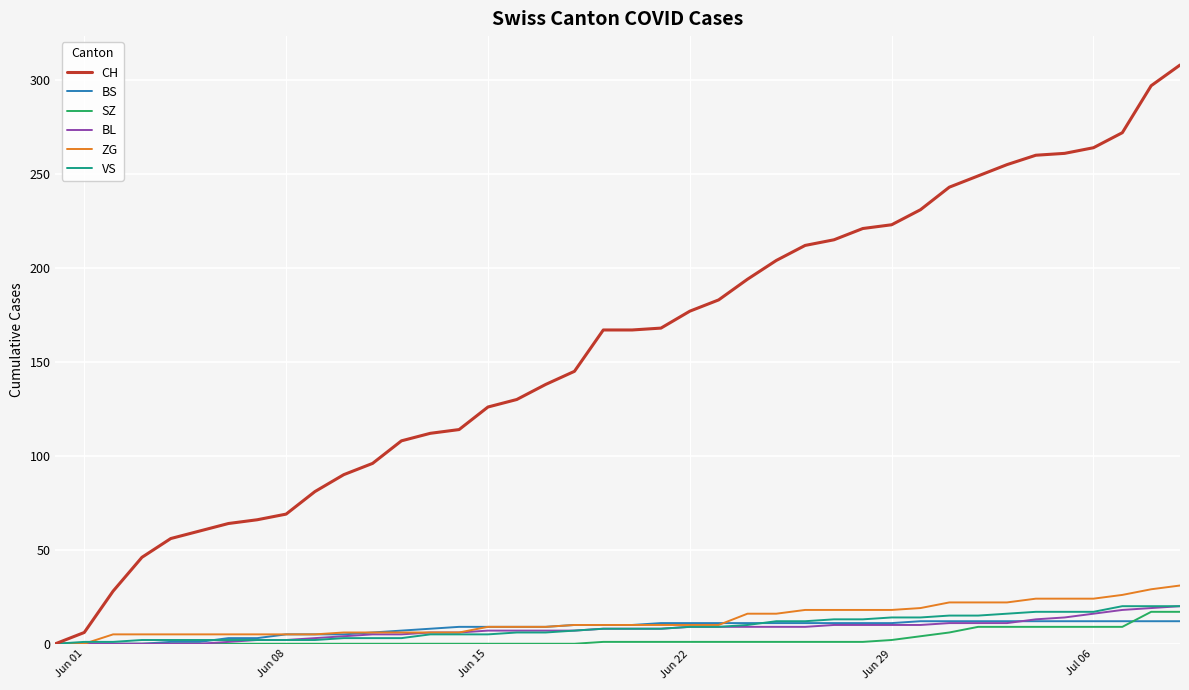

How many categories are shown in the chart?

40